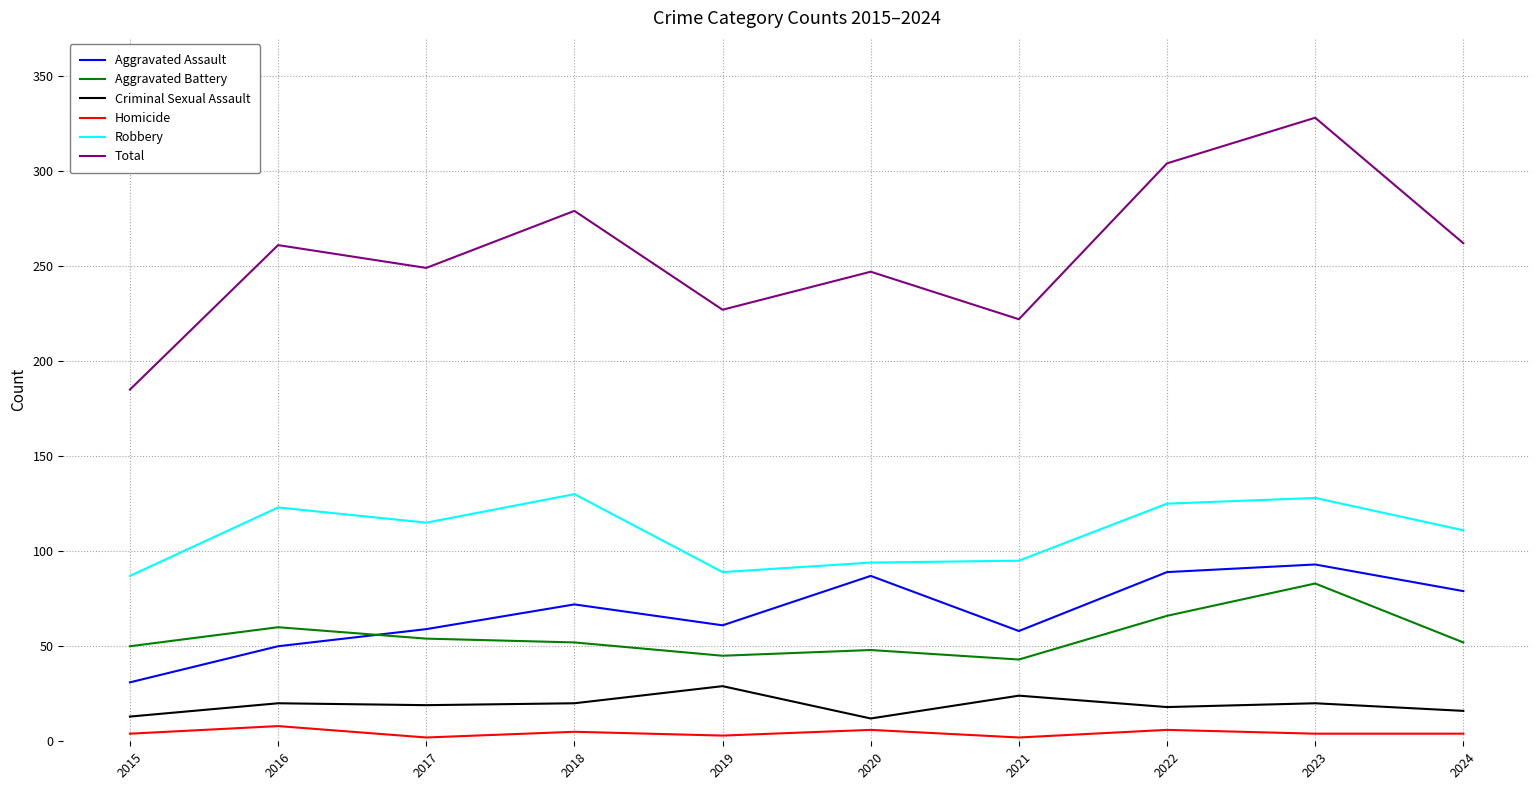

True or false: Total and Aggravated Assault cross at least once.

False